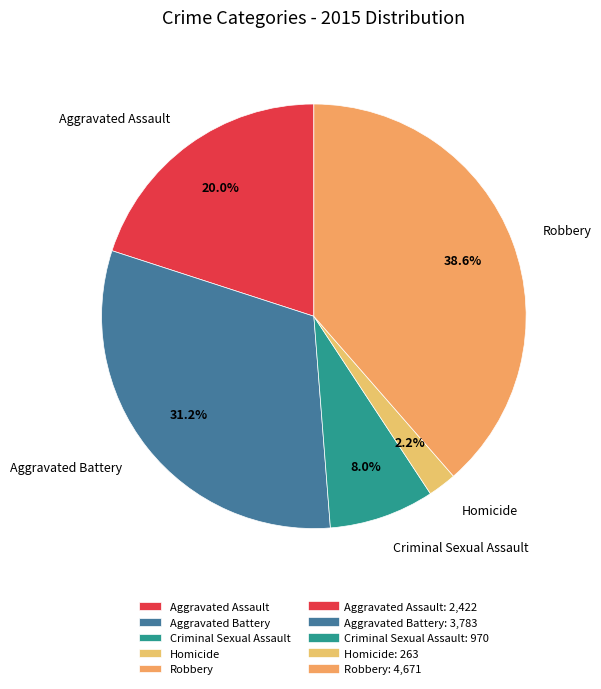

To the nearest percent, what is the combined percentage of Aggravated Battery and Robbery?

70%